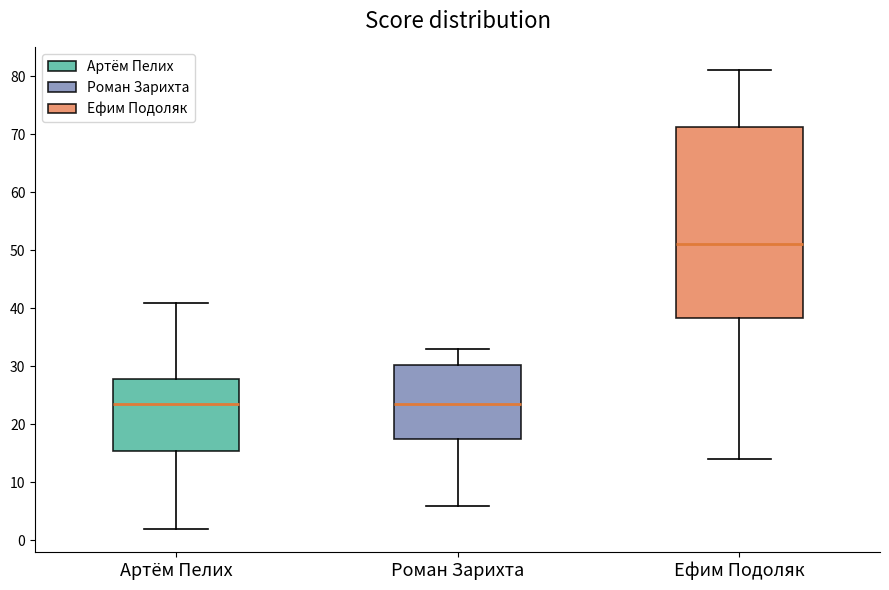

Which box has the highest median line?

Ефим Подоляк